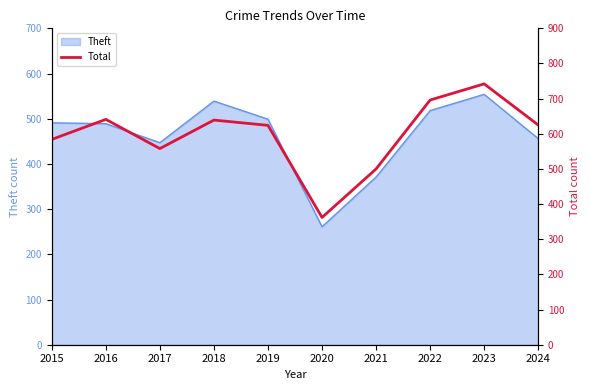

List the labels in order of value, largest first.

2023, 2022, 2016, 2018, 2024, 2019, 2015, 2017, 2021, 2020